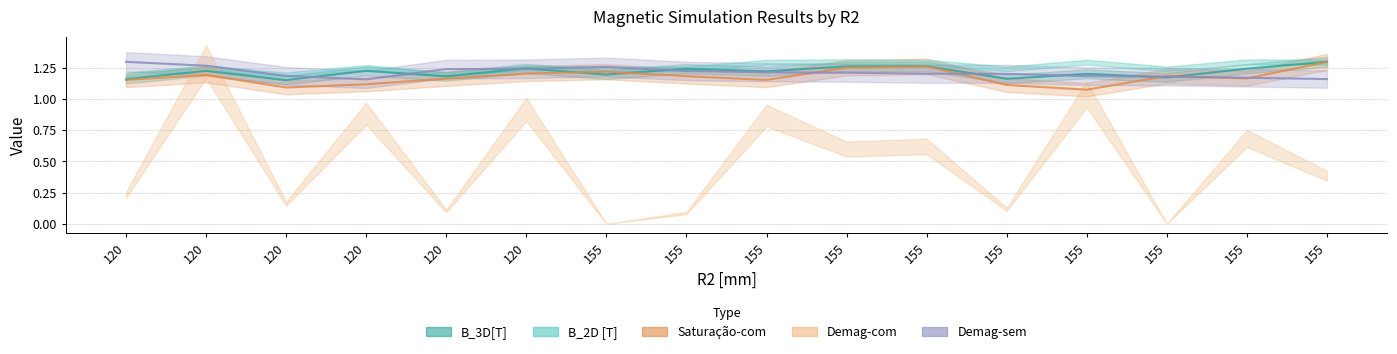

What is the sum of the Saturação-com values at 120 and 155?

2.4